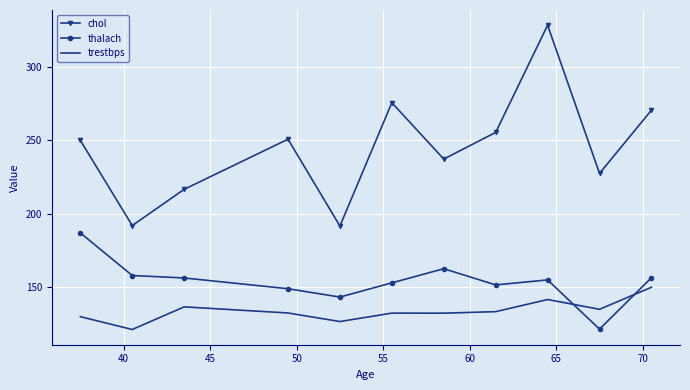

What is the difference between the maximum and minimum values in the thalach series?

65.5